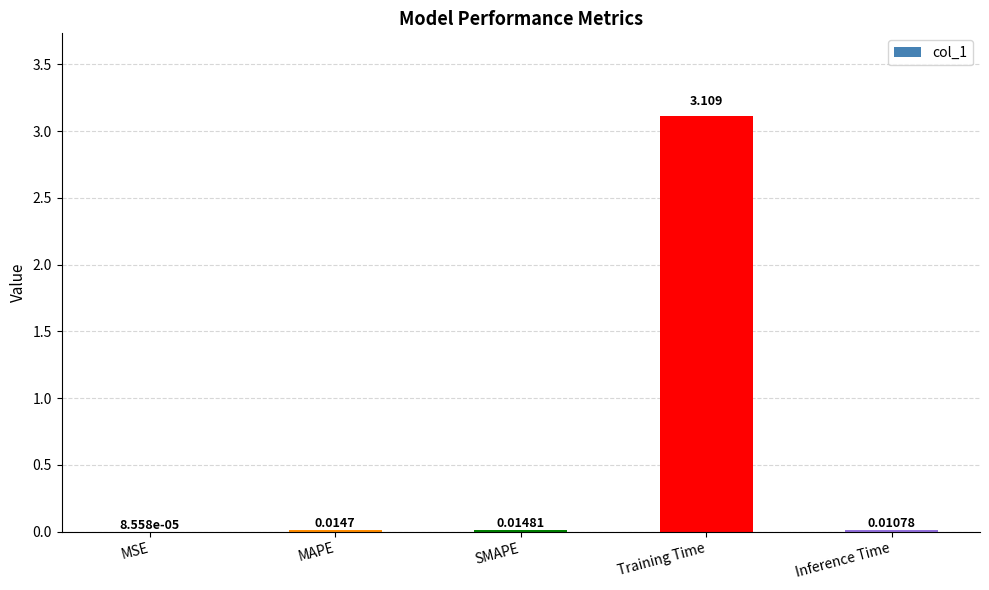

Where is the data nearest to the value 1?

SMAPE